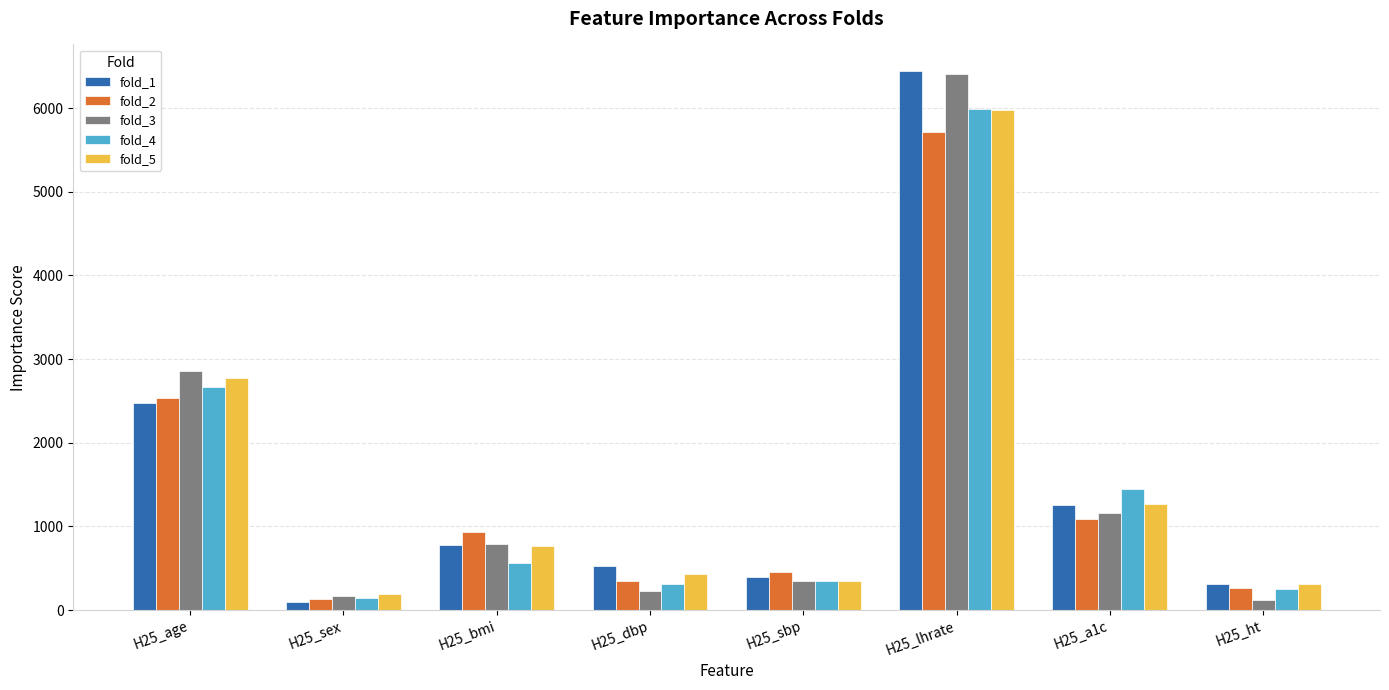

What is the label of the 1st bar from the left?

H25_age